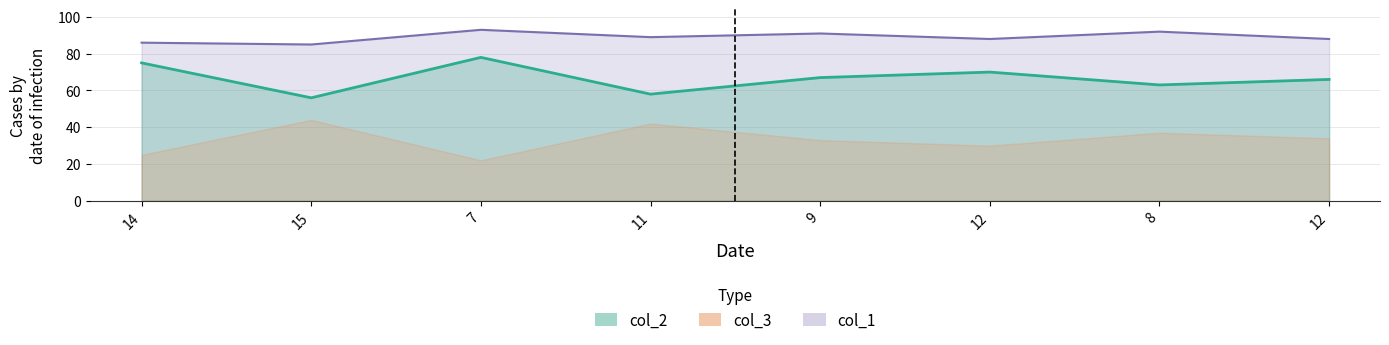

True or false: col_1 has a value of 89 at 11.

True